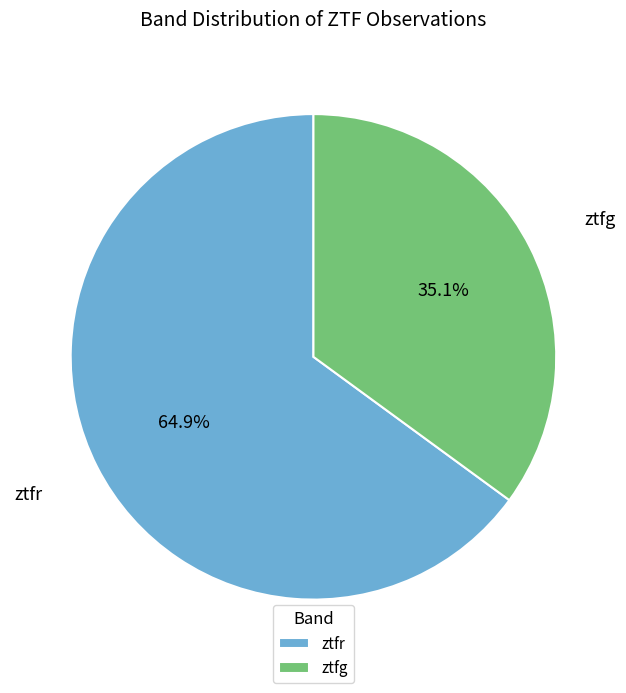

Which category has the biggest portion of the pie?

ztfr